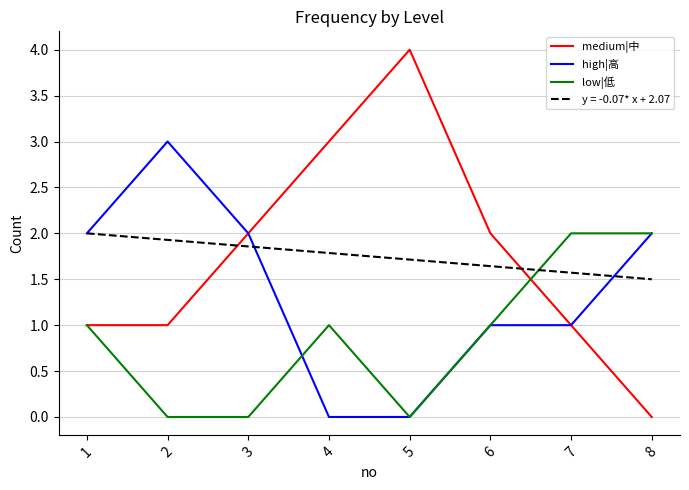

The medium|中 series shows 0.2 at 1. True or false?

False